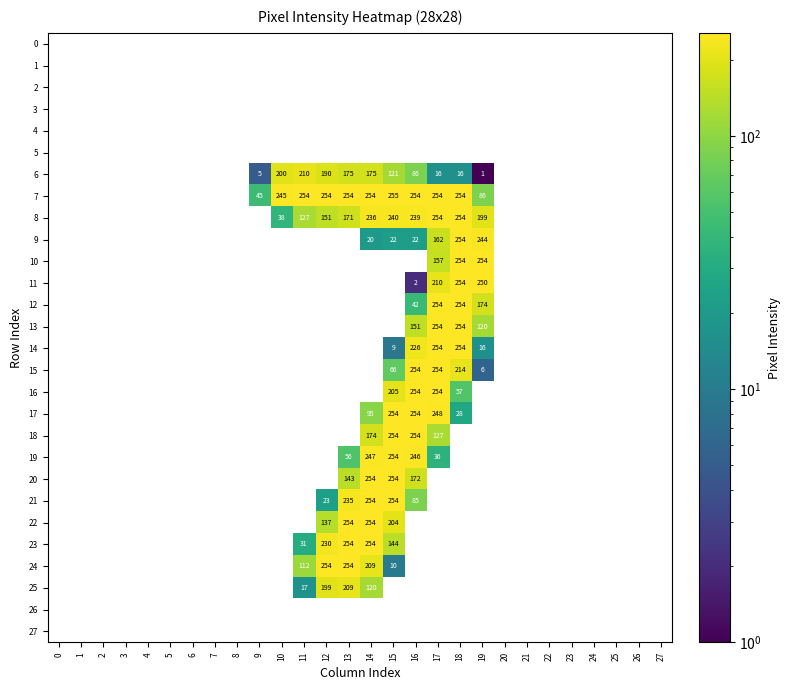

Count the number of categories in the chart.

28